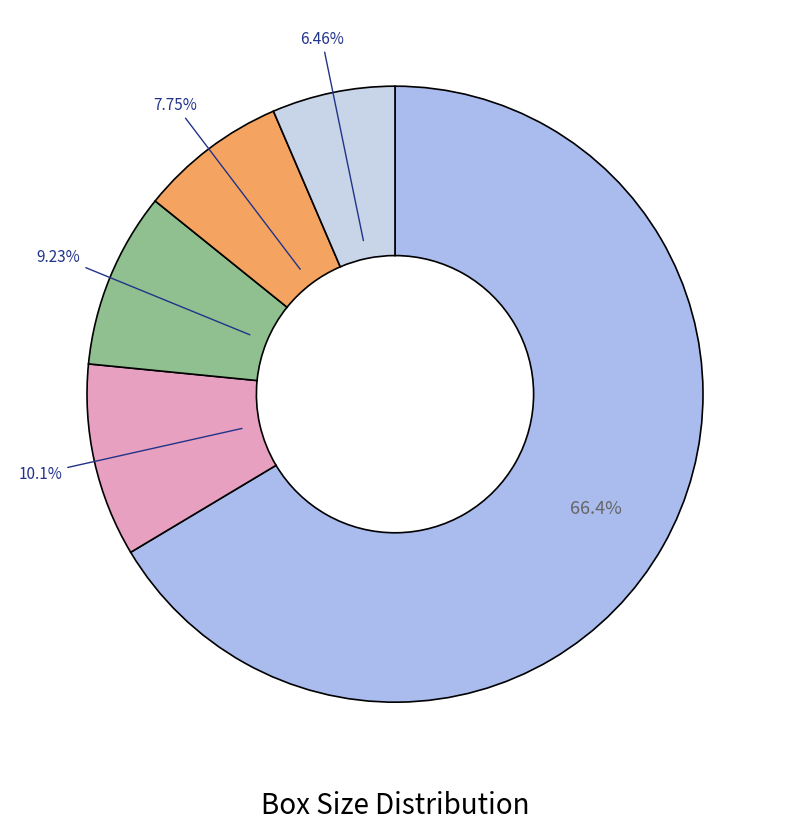

Count the number of slices in the pie.

5